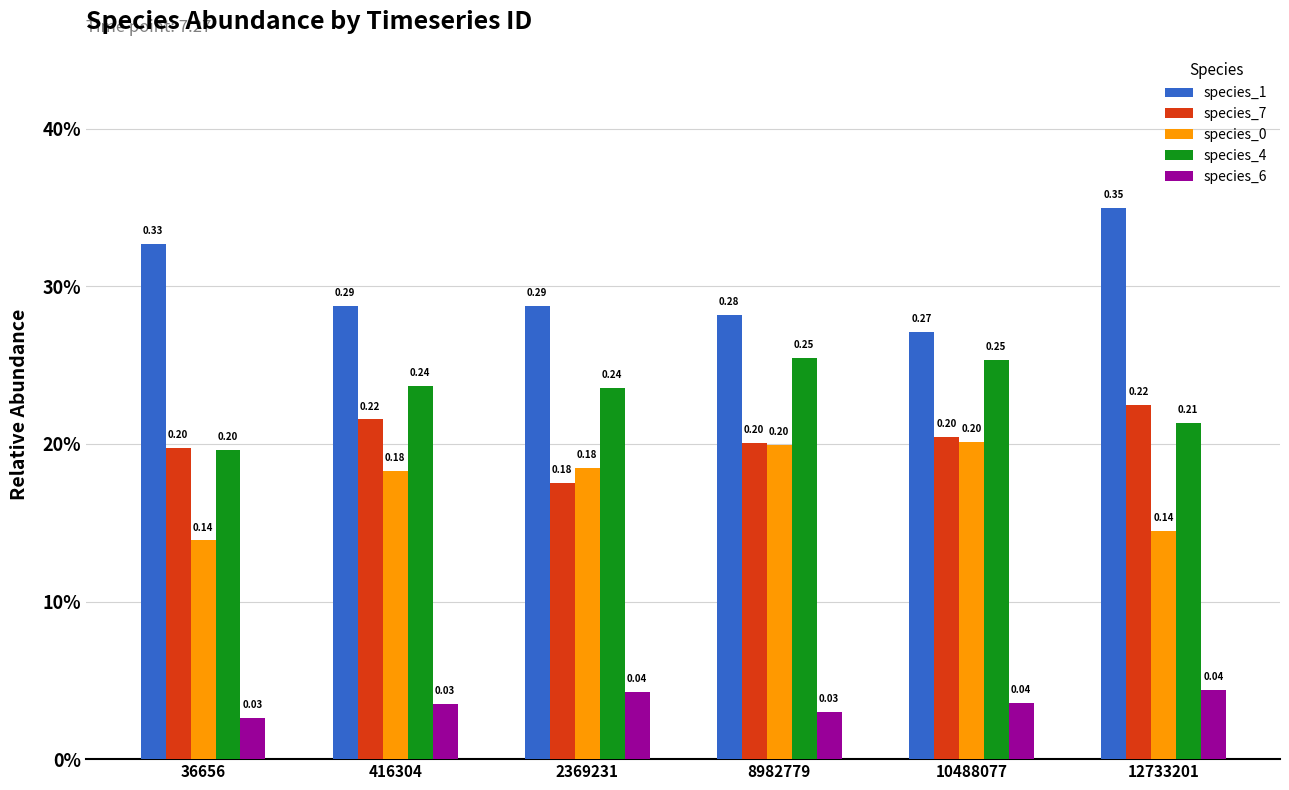

Does the chart contain stacked bars?

No